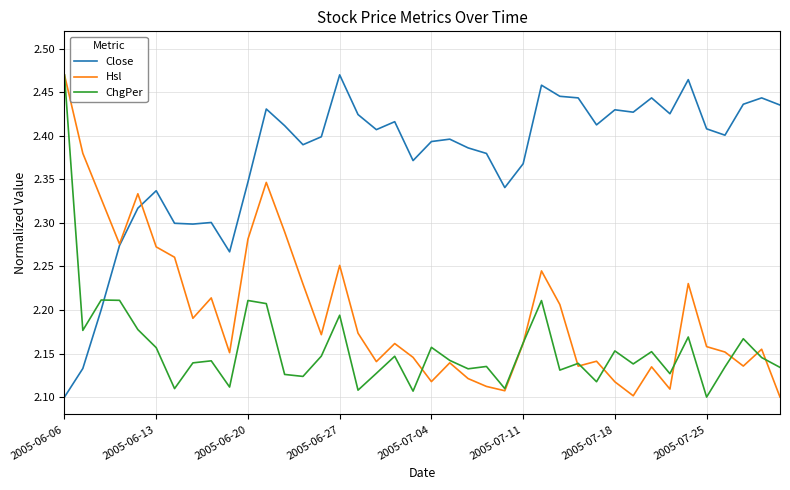

List the series in order of their overall mean, lowest first.

ChgPer, Hsl, Close